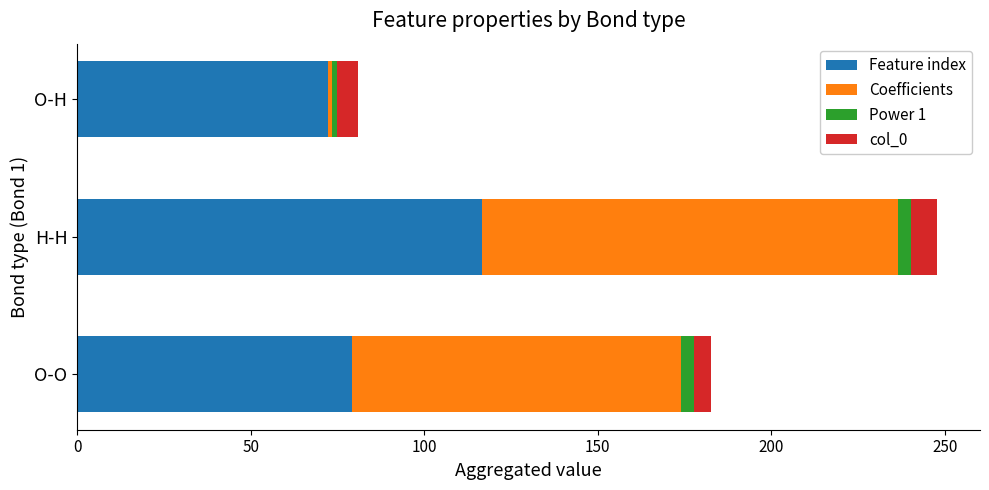

At which category is the sum across all series the highest?

H-H